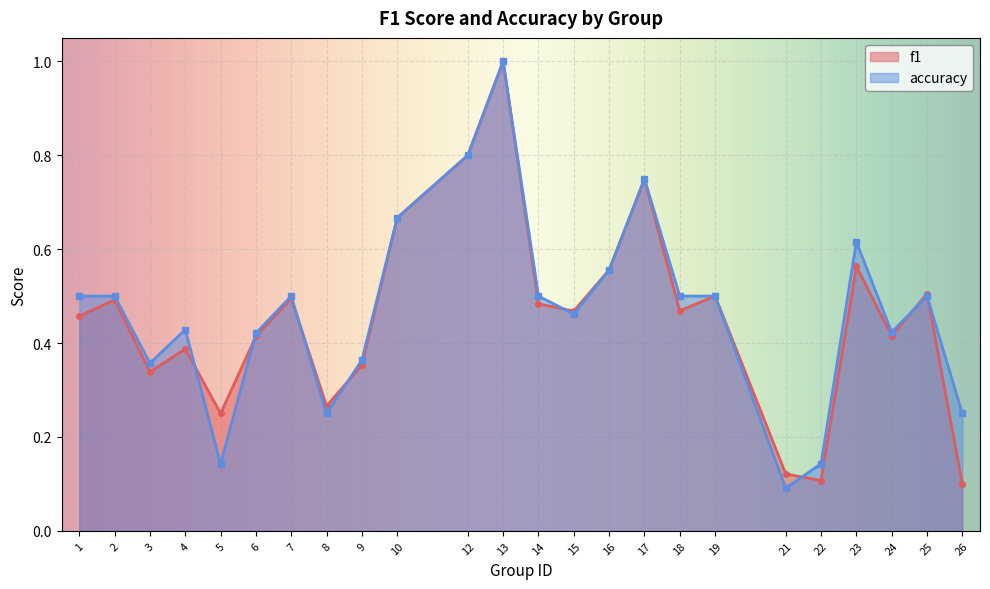

What is the greatest value displayed?

1.0